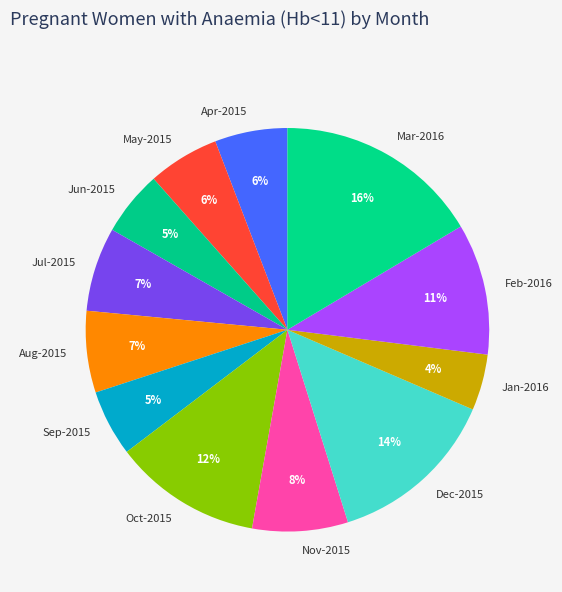

Count the number of slices in the pie.

12